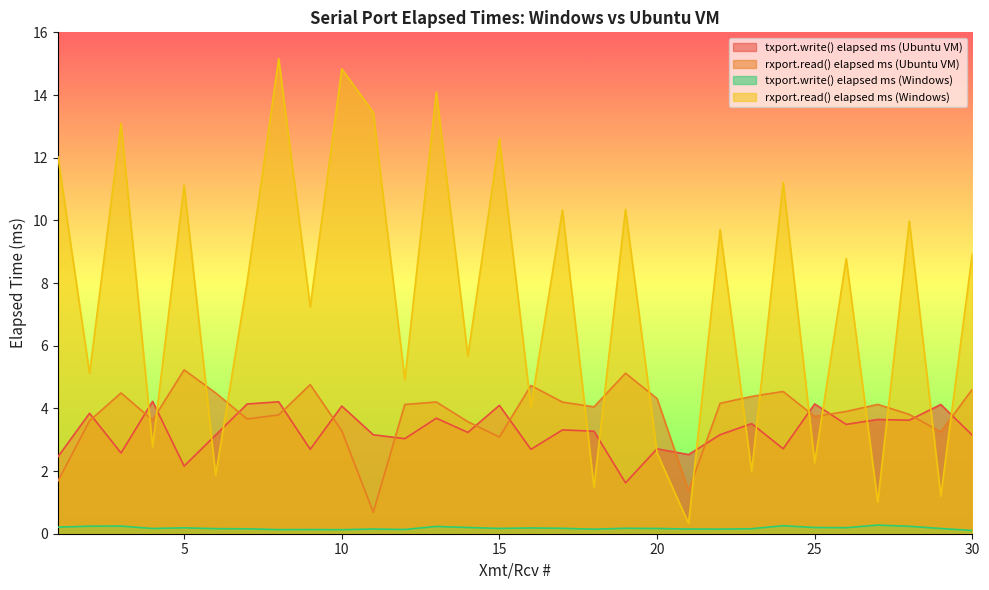

What is the difference between the highest and lowest values at 10?

14.7